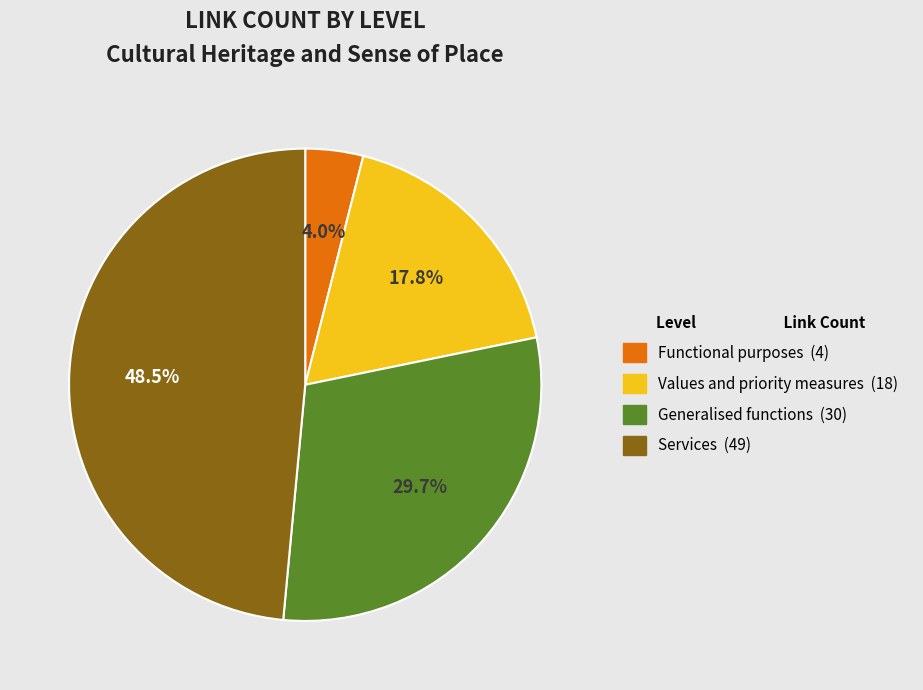

Which slice is the smallest?

Functional purposes